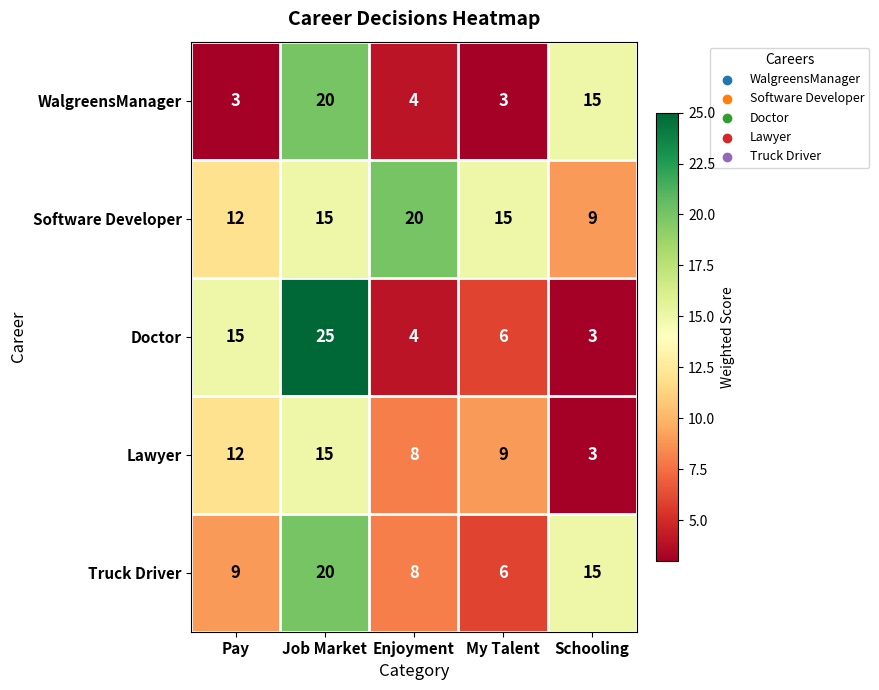

What is the total value across all series at My Talent?

39